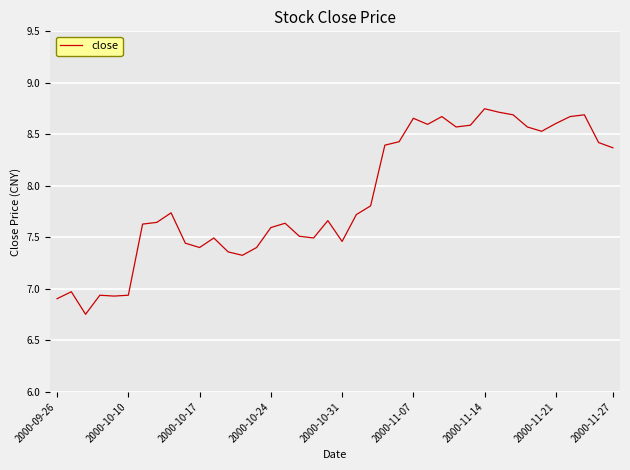

What is the difference between the second highest and minimum values?

2.0